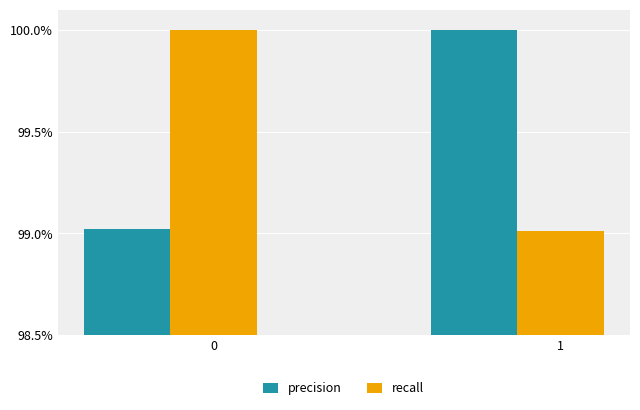

What are all the series names shown in the legend?

precision, recall